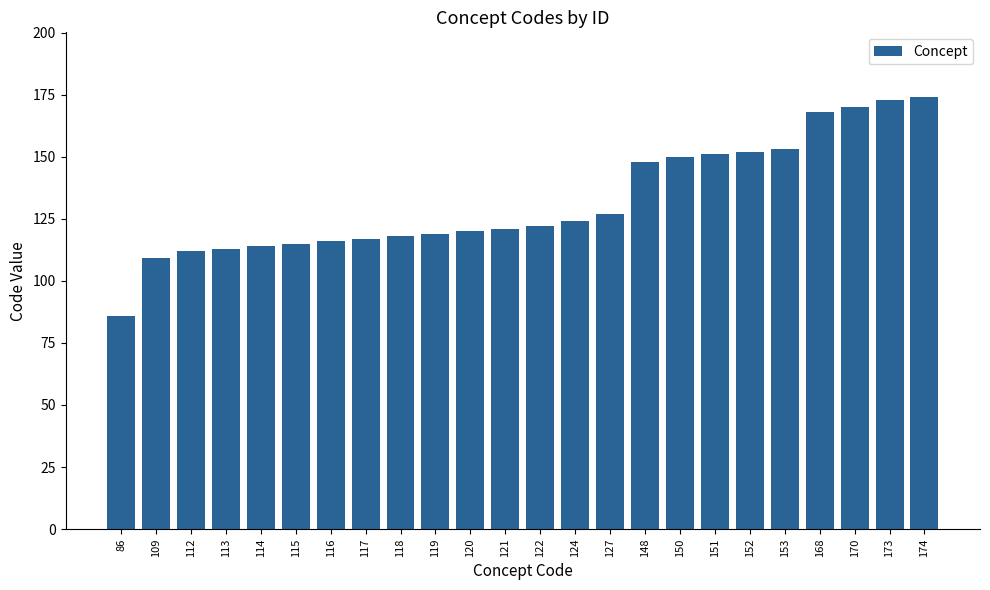

How many bars are there in total?

24